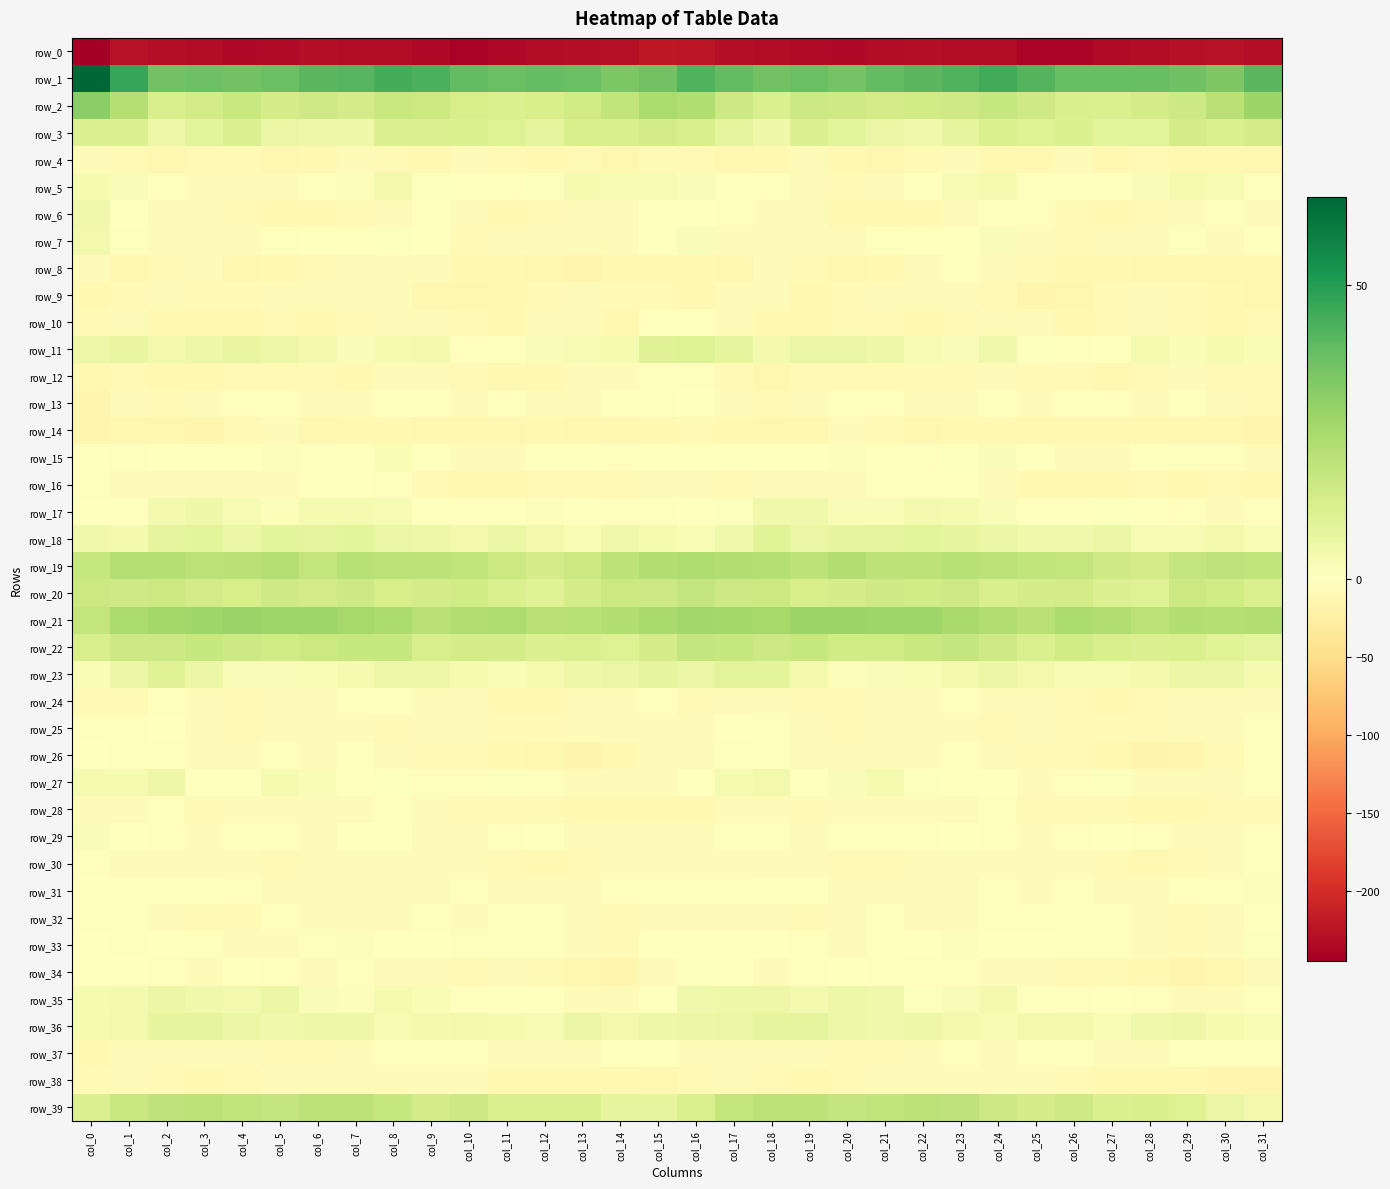

Which series has the largest total across all categories?

row_1